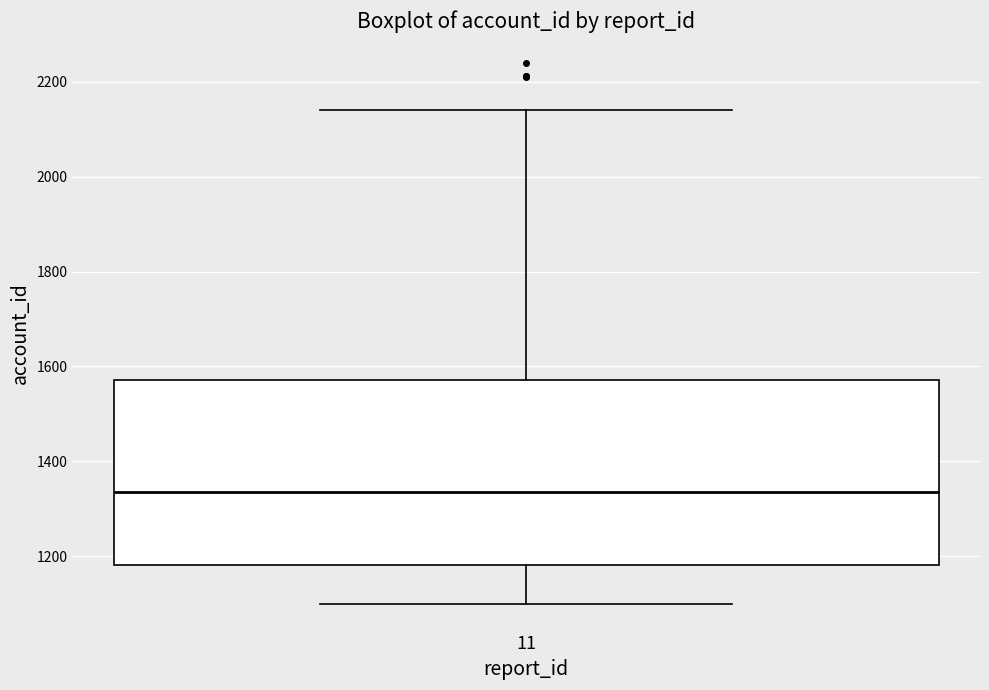

Read this box plot against the y-axis: the position of the median line, the range covered by the box, and the ends of both whiskers. The values are not printed on the chart, so give them approximately, as read against the axis.

median 1340, box 1180 to 1580, whiskers 1100 to 2140